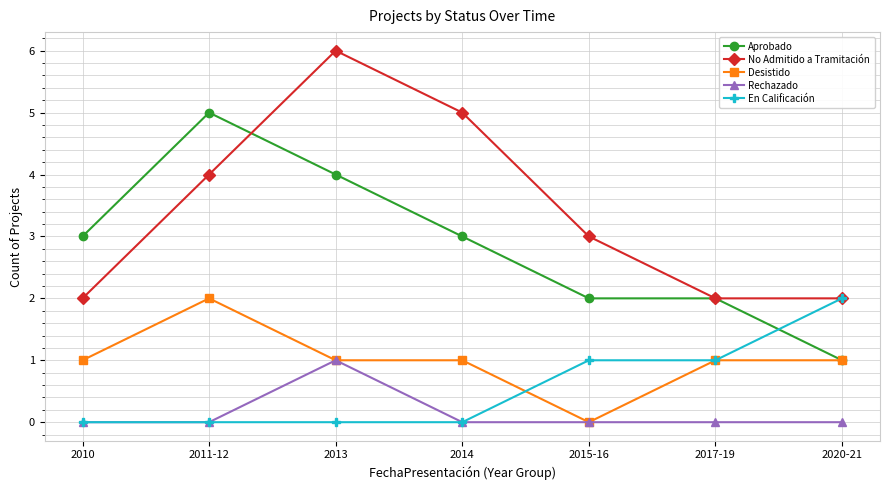

How many series are shown in this chart?

5